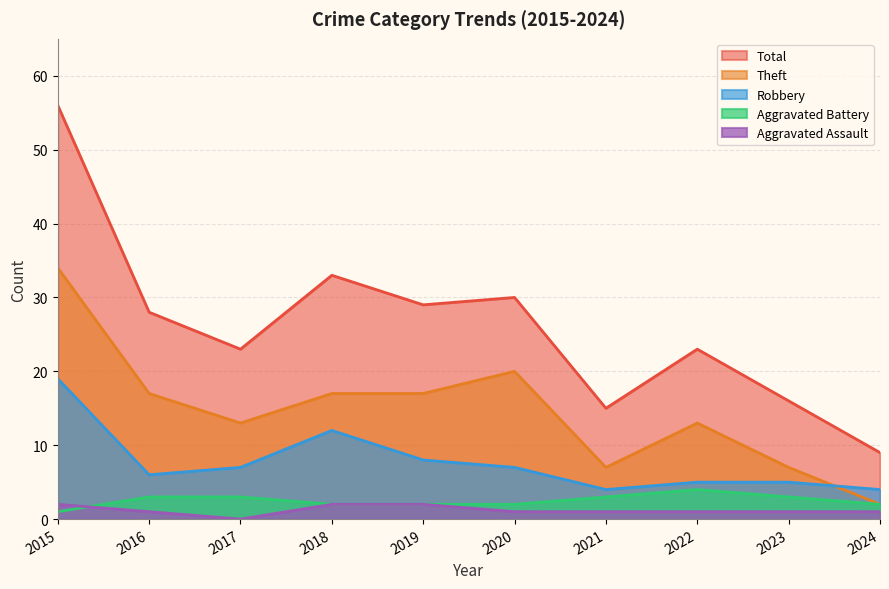

True or false: Theft has a value of 3 at 2023.

False